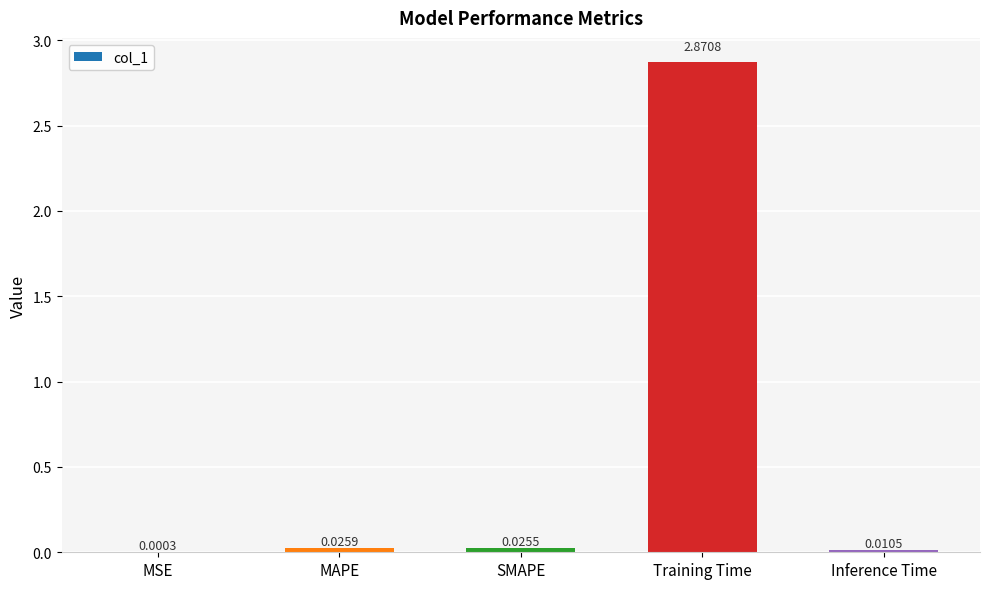

Where is the data nearest to the value 1?

MAPE